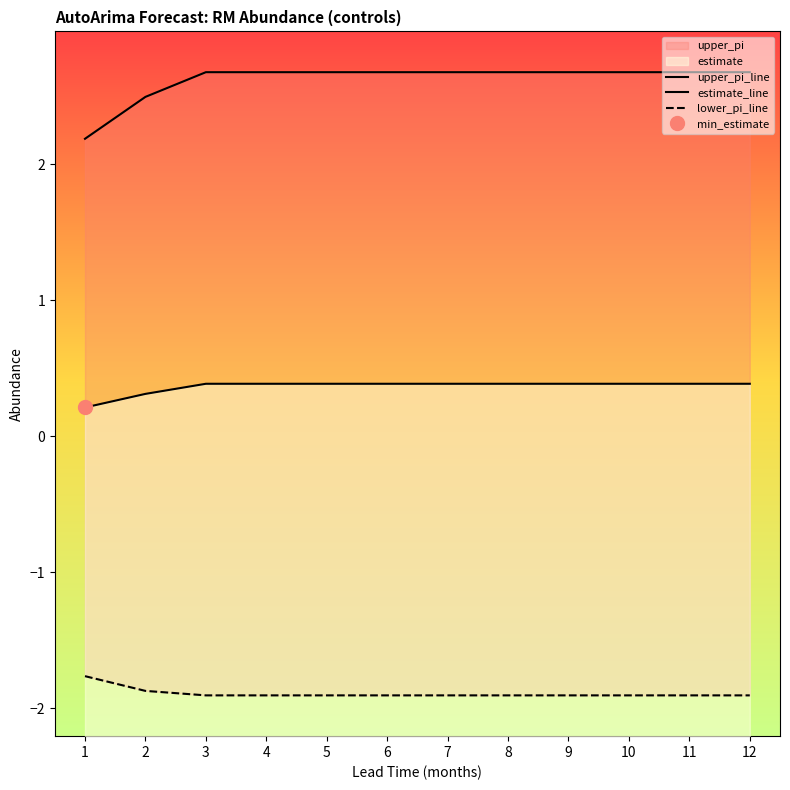

Where is estimate_line nearest to the value 0?

1